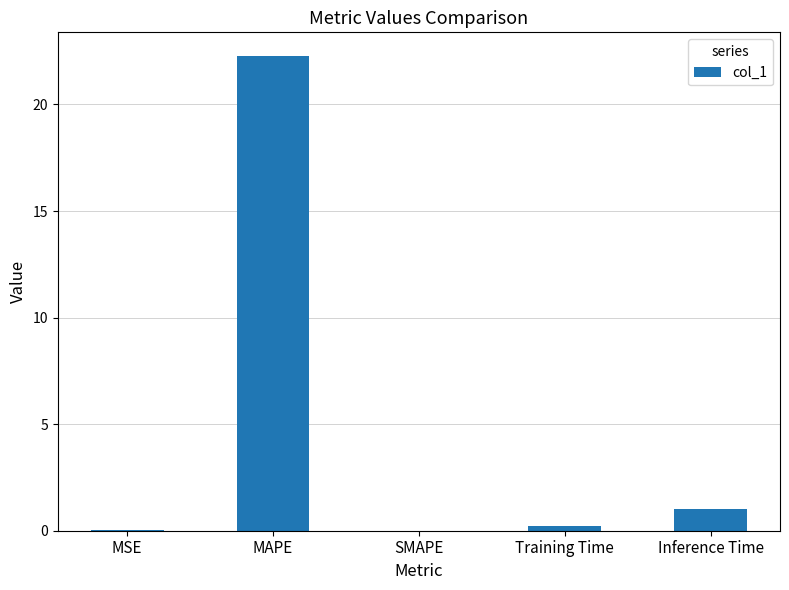

Is it true that the value at MAPE is 22.3?

True